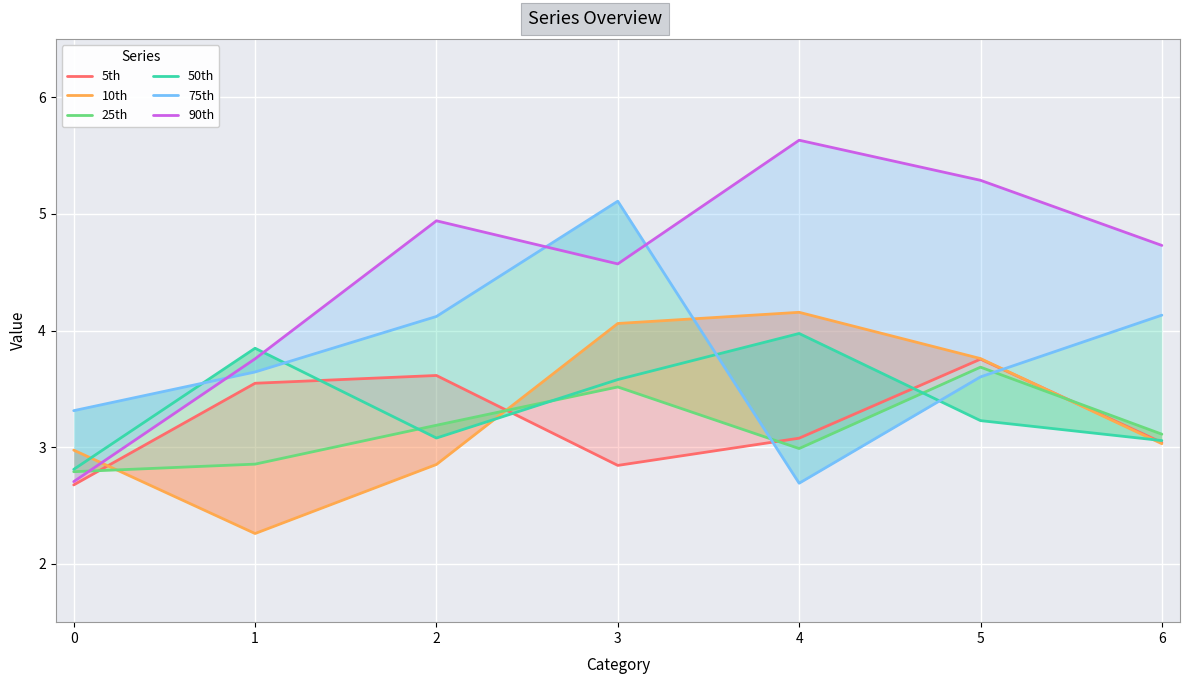

List the labels in order of 5th value, largest first.

5, 2, 1, 4, 6, 3, 0